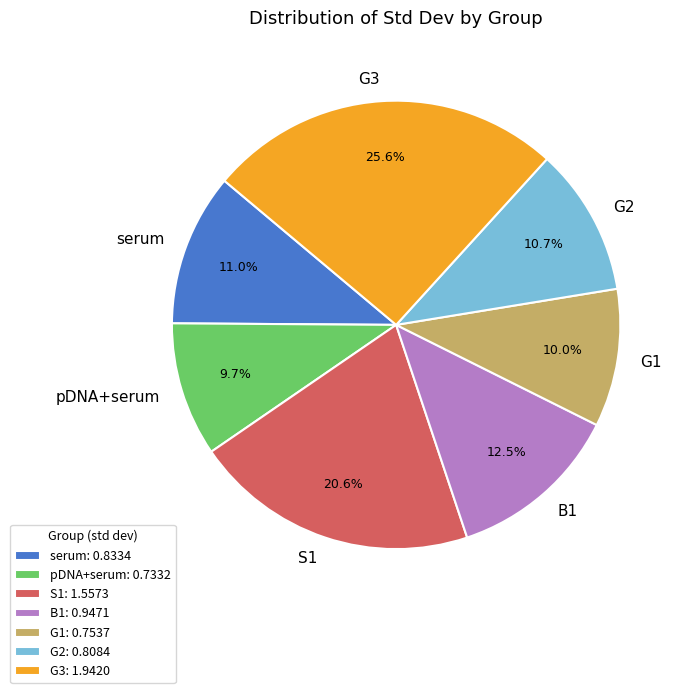

What percentage is the G1 slice, to the nearest percent?

10%